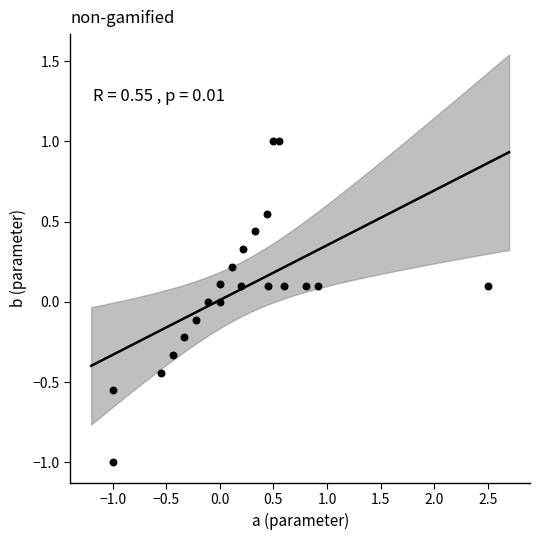

What is the range of Y values (max minus min)?

2.0